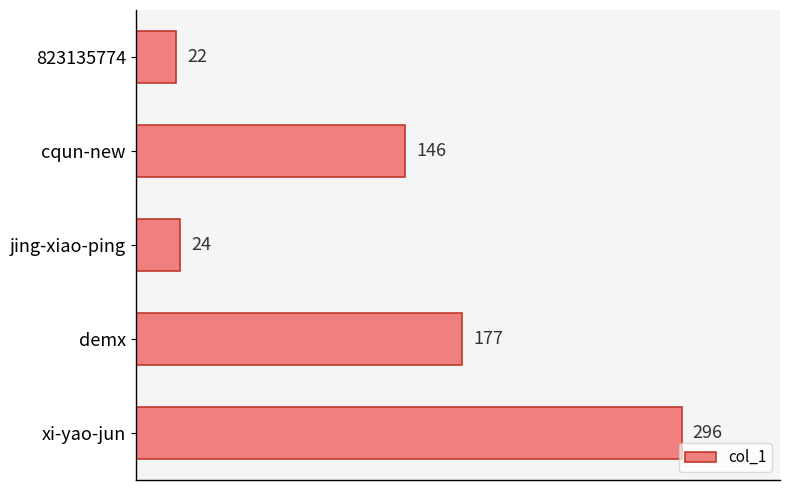

Reading top to bottom, transcribe all the data shown in this chart.

823135774=22	cqun-new=146	jing-xiao-ping=24	demx=177	xi-yao-jun=296